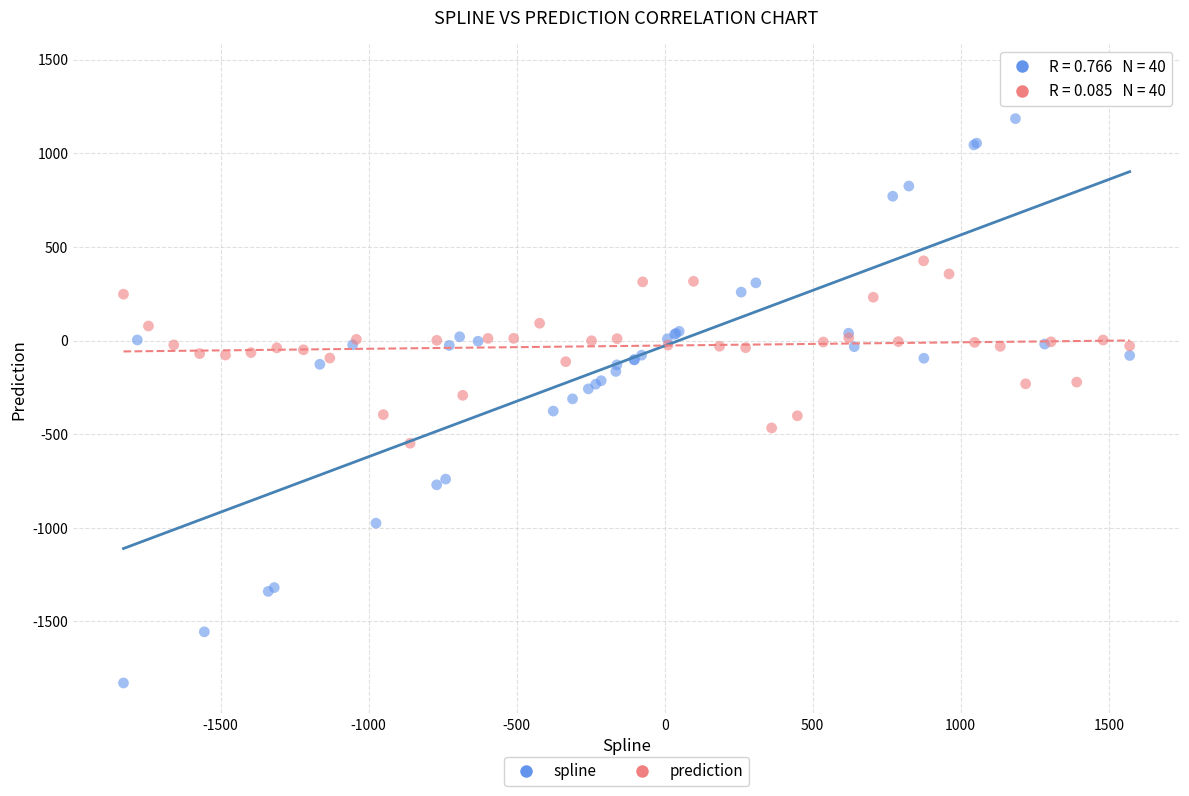

Which series reaches the maximum Y coordinate?

spline